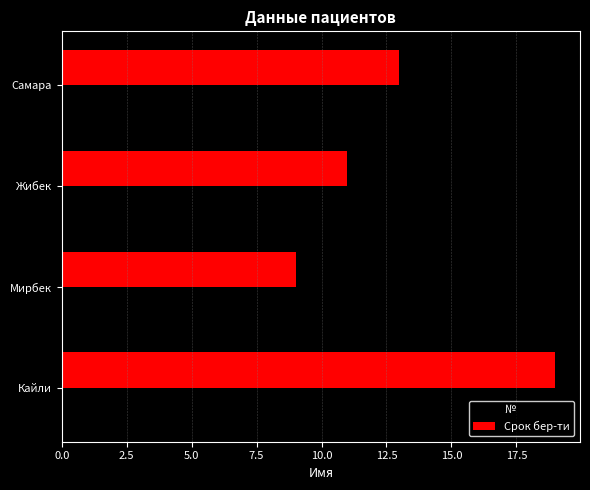

Between Жибек and Самара, which series saw the biggest shift?

Срок бер-ти